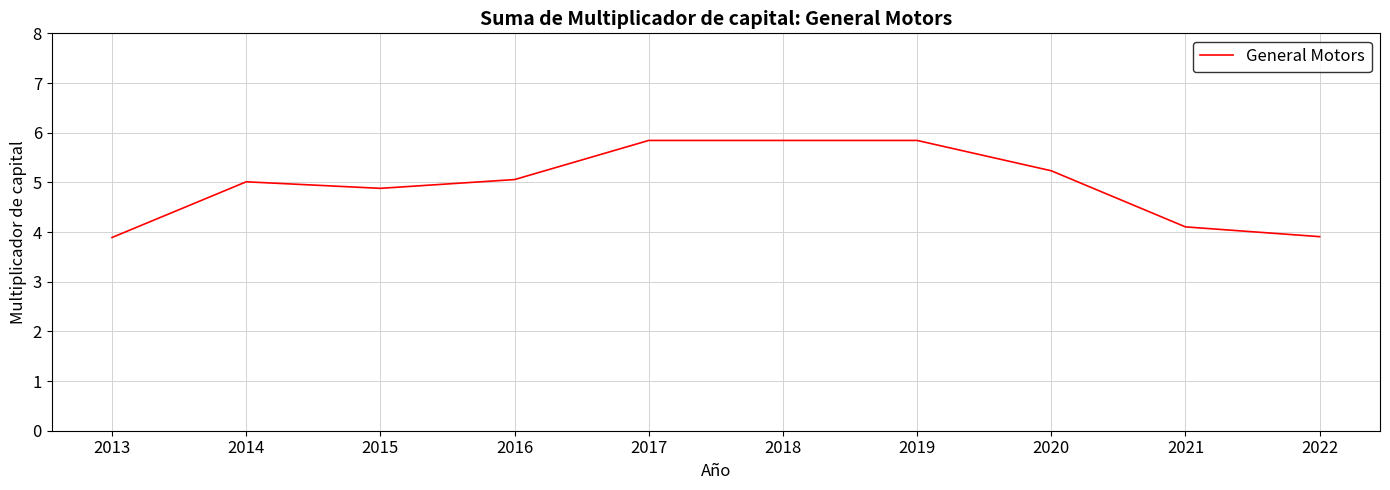

What is the greatest value displayed?

5.8